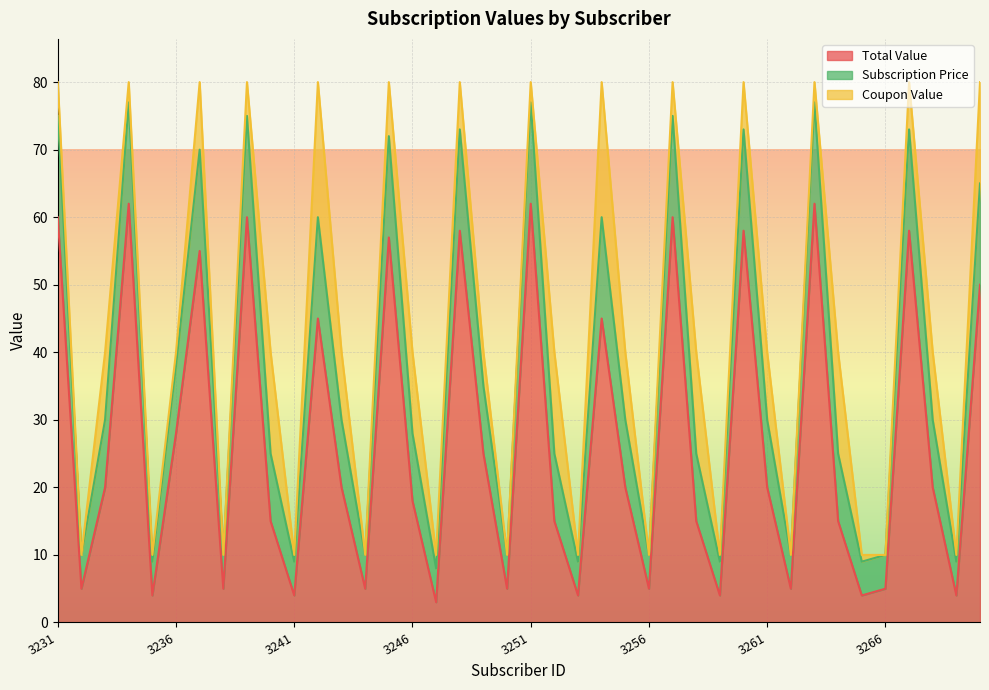

What are all the series names shown in the legend?

Total Value, Subscription Price, Coupon Value